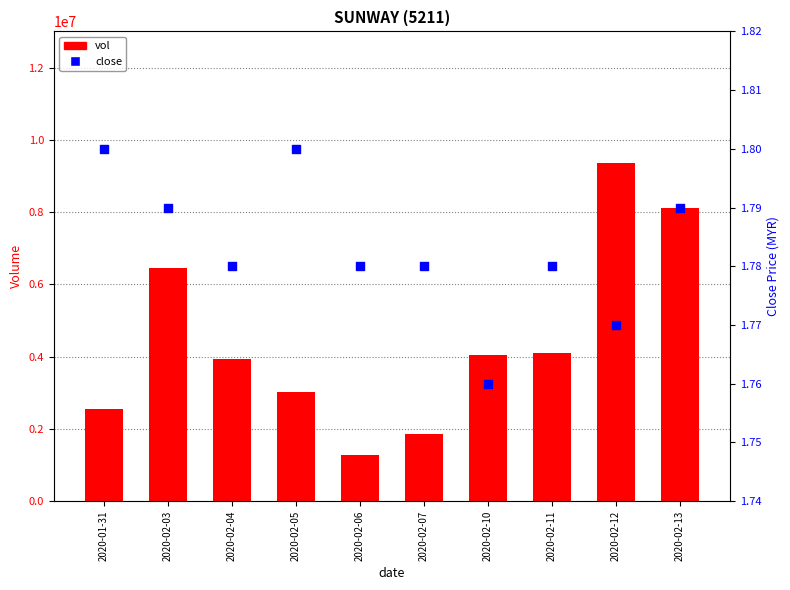

At which category is the sum across all series the highest?

2020-02-12